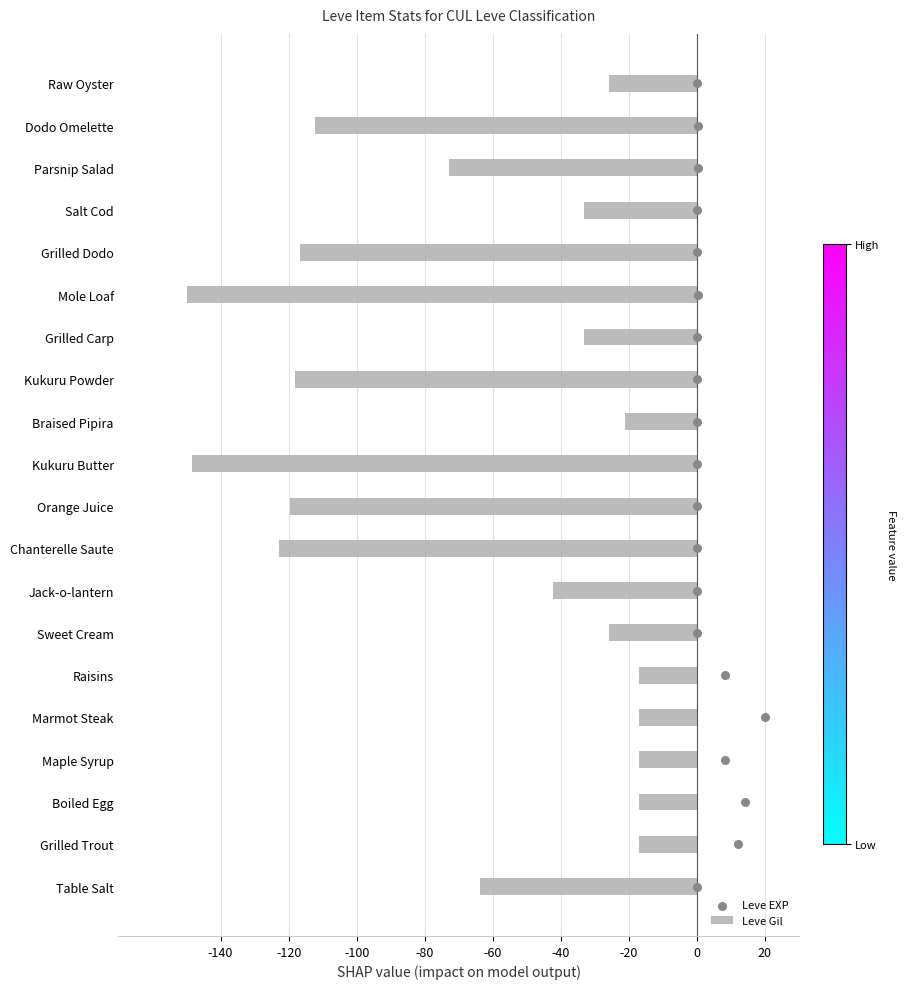

Which series contains the lowest Y value?

Leve Gil